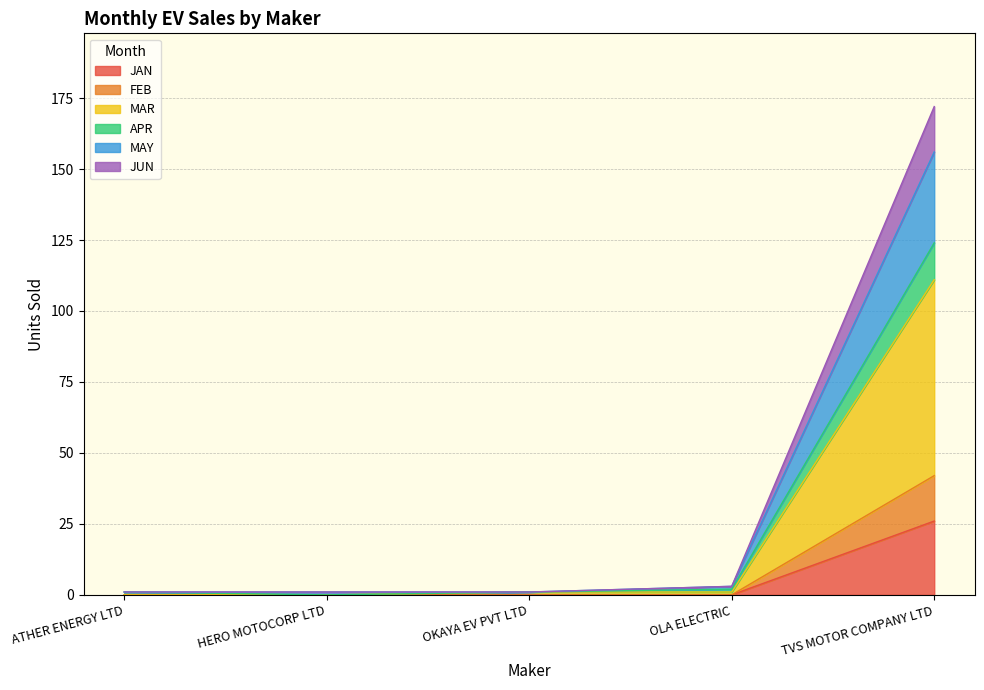

What is the value of the MAR point at the 3rd from the left?

1